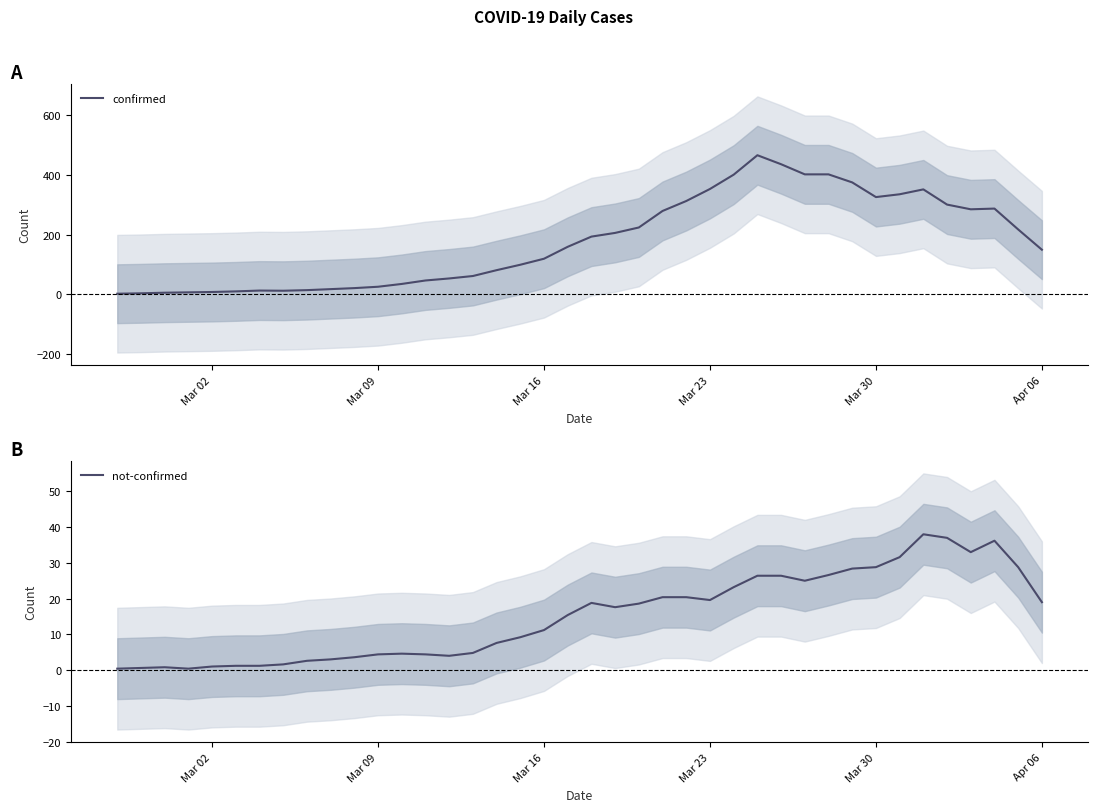

Reading right to left, list all the values displayed in this chart.

confirmed: 149.0	217.0	287.0	284.6	300.4	351.4	335.0	325.6	374.8	401.8	401.8	435.8	466.0	400.8	352.8	312.4	279.0	223.6	205.4	193.0	158.8	118.8	98.6	80.4	60.8	52.6	45.8	34.2	24.8	20.2	16.8	13.4	11.4	12.0	9.2	7.2	6.0	4.8	2.8	1.4
not-confirmed: 19.0	28.8	36.2	33.0	37.0	38.0	31.6	28.8	28.4	26.6	25.0	26.4	26.4	23.2	19.6	20.4	20.4	18.6	17.6	18.8	15.4	11.2	9.2	7.6	4.8	4.0	4.4	4.6	4.4	3.6	3.0	2.6	1.6	1.2	1.2	1.0	0.4	0.8	0.6	0.4